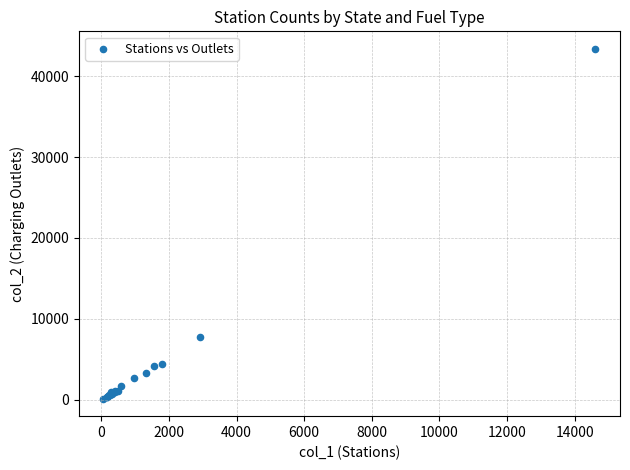

What Y value in the scatter plot is closest to 21757?

7802